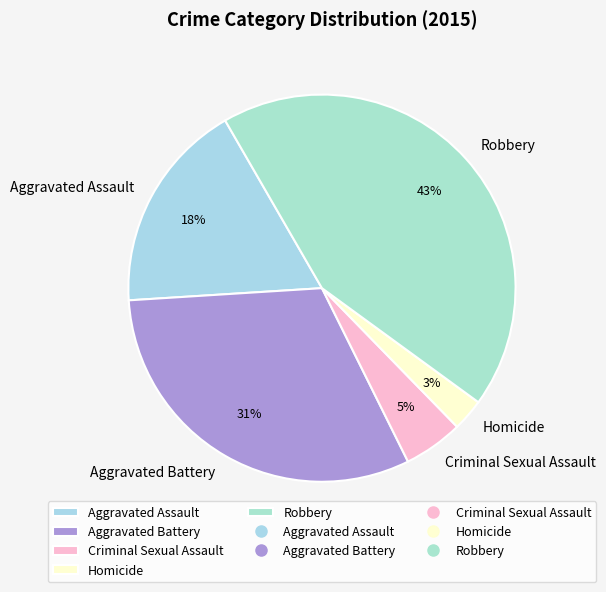

Which slice is the largest?

Robbery